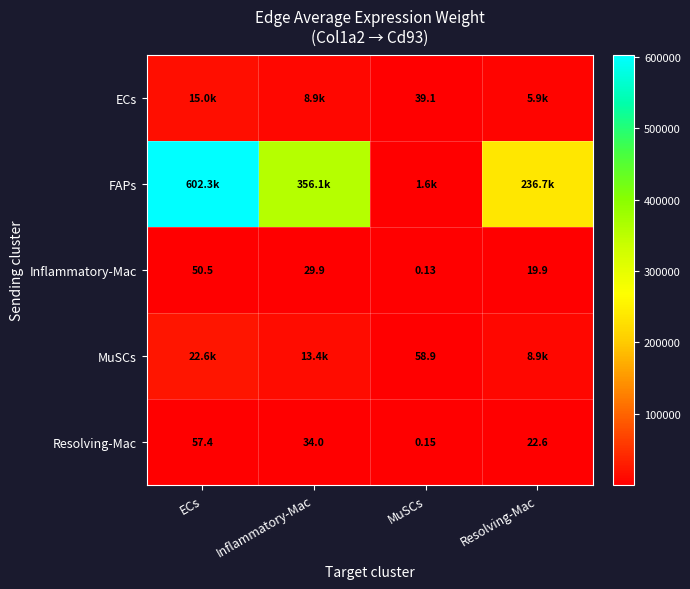

The value of Inflammatory-Mac at ECs is 50.5. True or false?

True